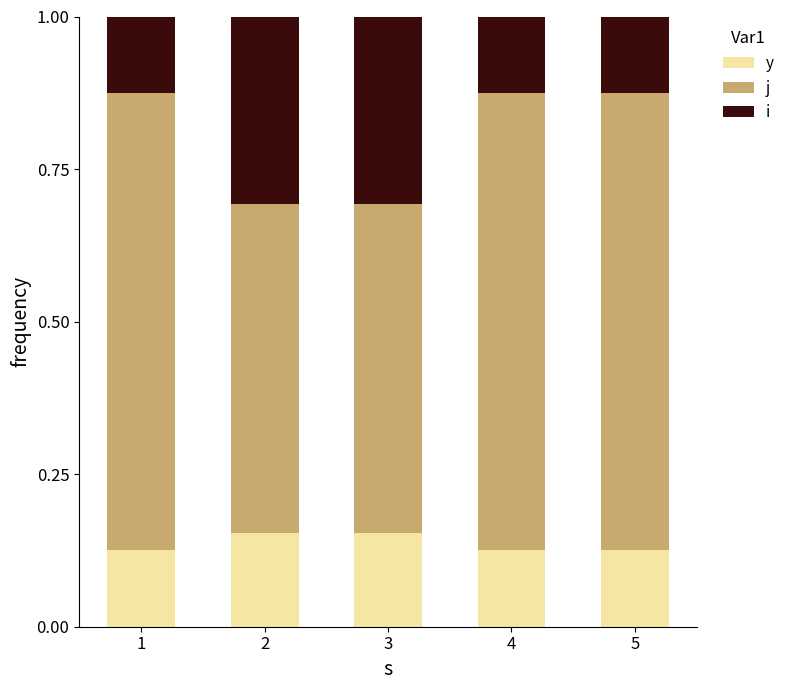

What is the total value across all series at 2?

1.0